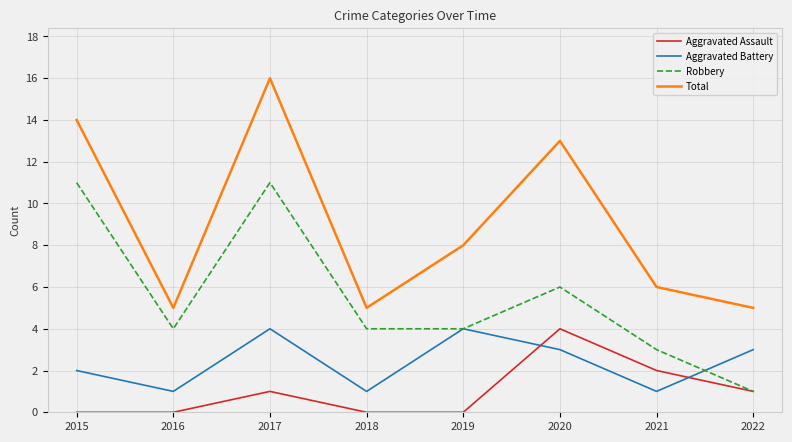

What is the approximate value of Aggravated Battery at 2017?

4